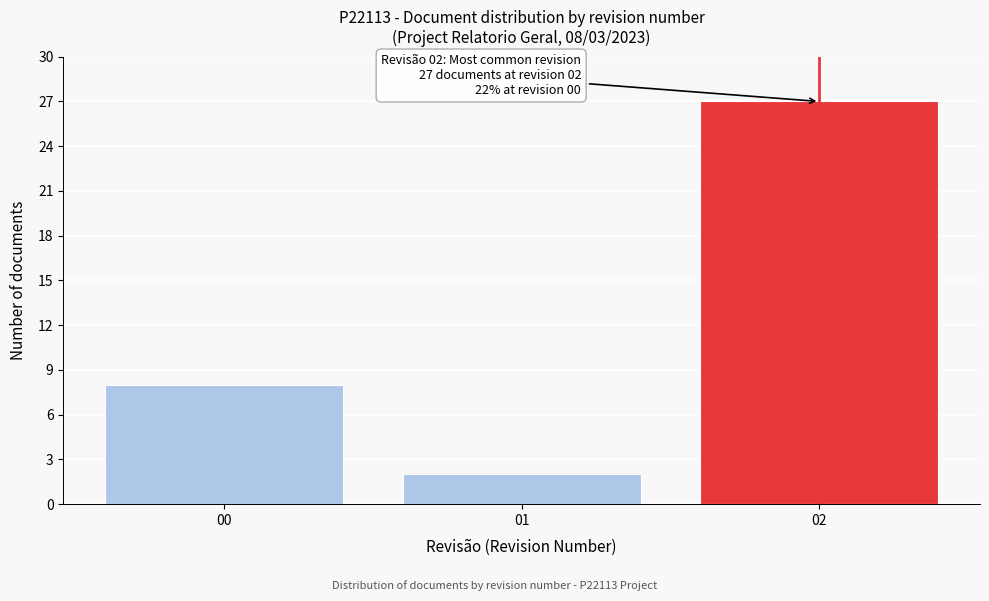

Reading left to right, what are all the values shown in this chart?

8	2	27